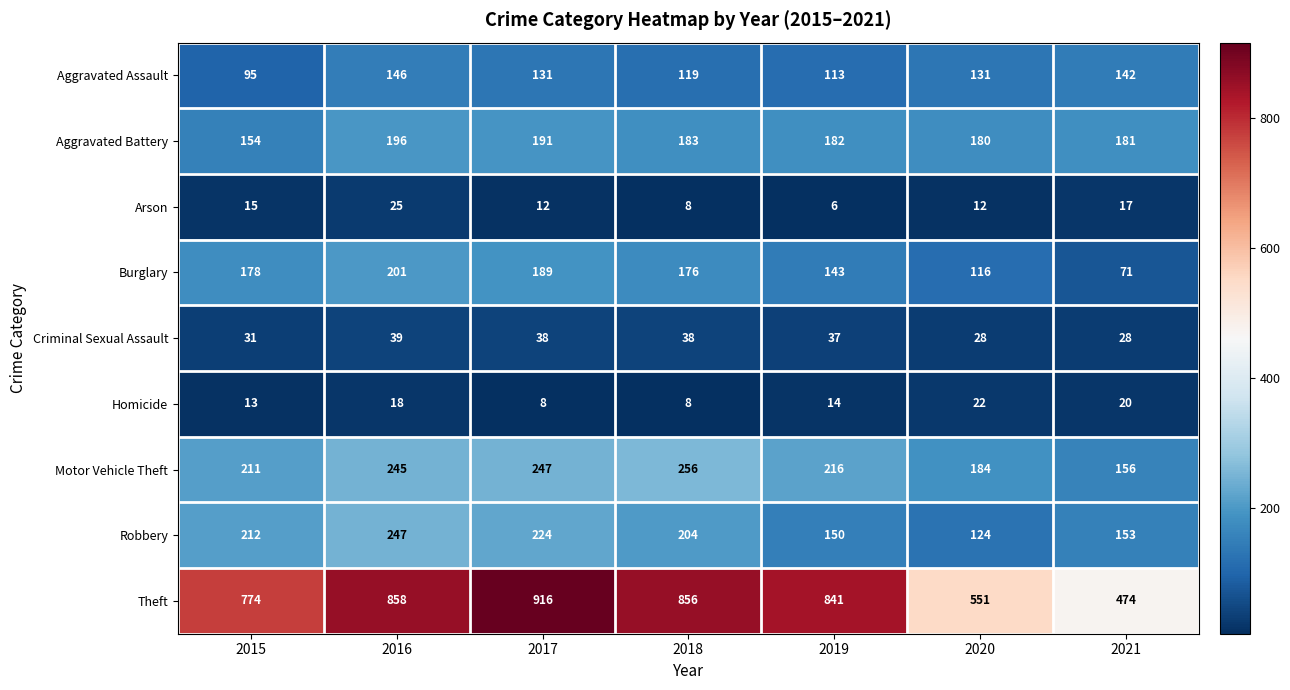

What is the minimum value shown in the chart?

6